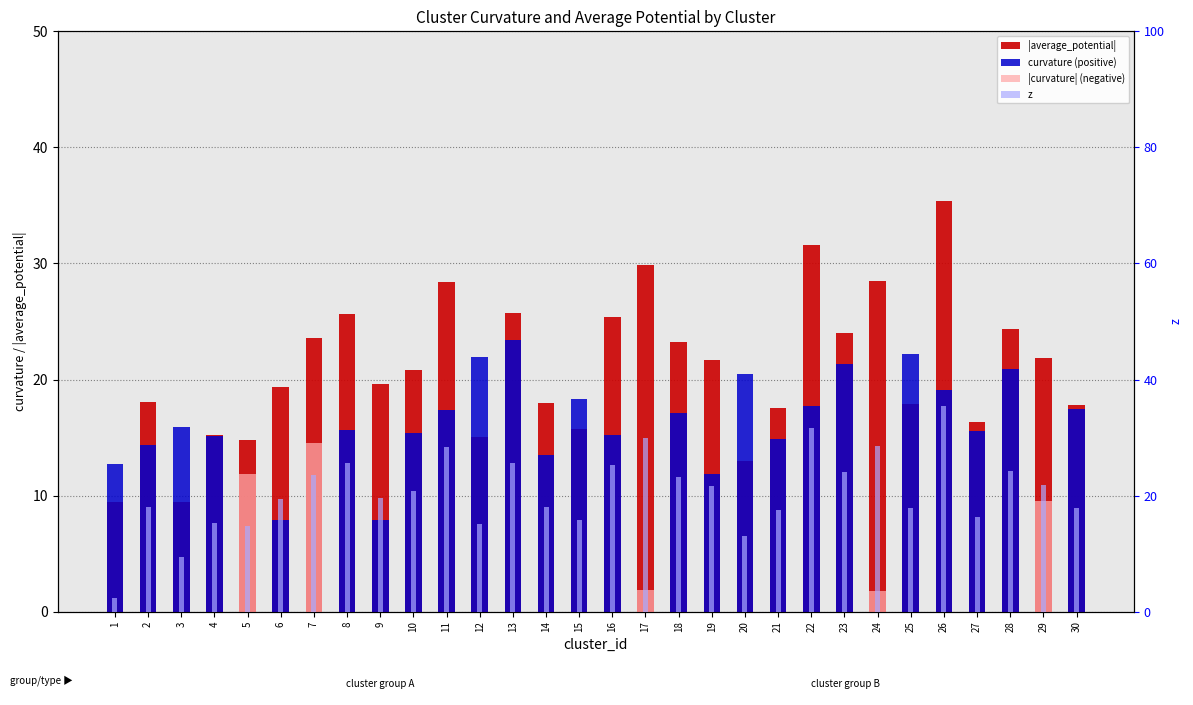

What is the difference between the highest and lowest values at 28?

24.3